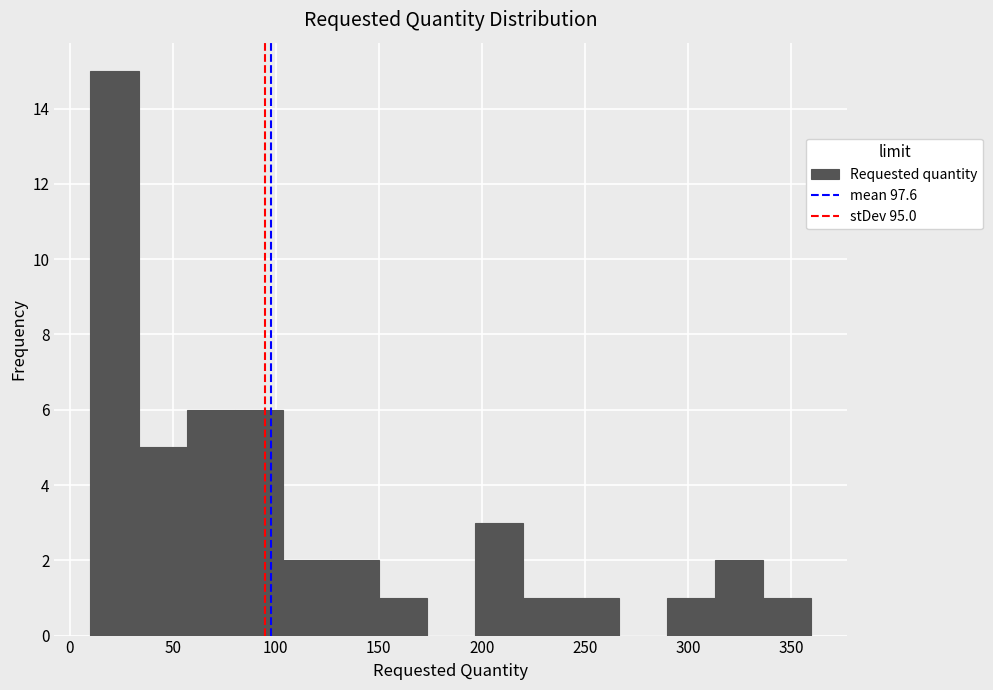

What is the height of the bar covering 80 to 105 on the x-axis? Neither the bar edges nor the heights are printed on the chart, so give them approximately, as read against the axes.

6